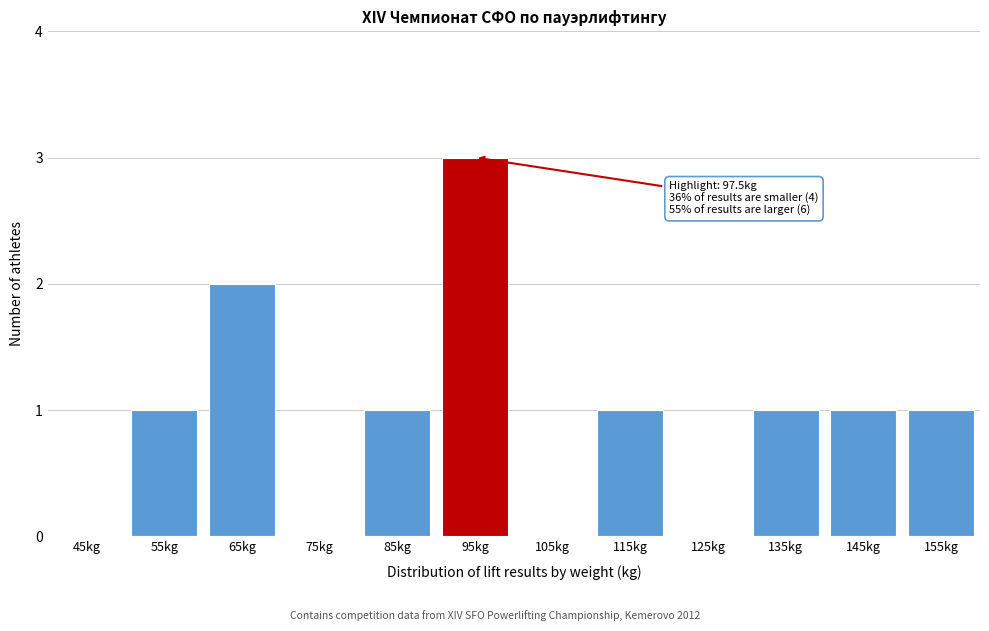

Reading left to right, extract all data points from this chart.

45kg=0	55kg=1	65kg=2	75kg=0	85kg=1	95kg=3	105kg=0	115kg=1	125kg=0	135kg=1	145kg=1	155kg=1